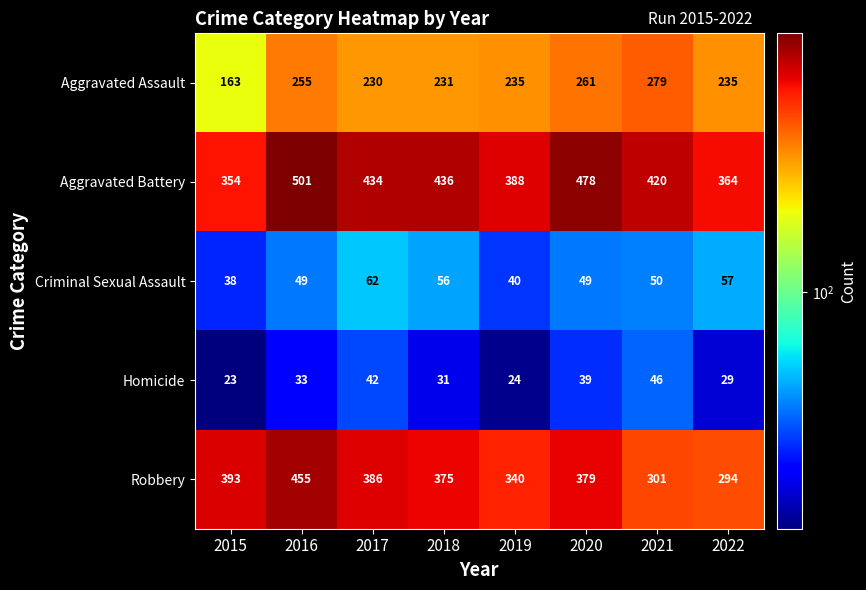

The Robbery series shows 69 at 2019. True or false?

False